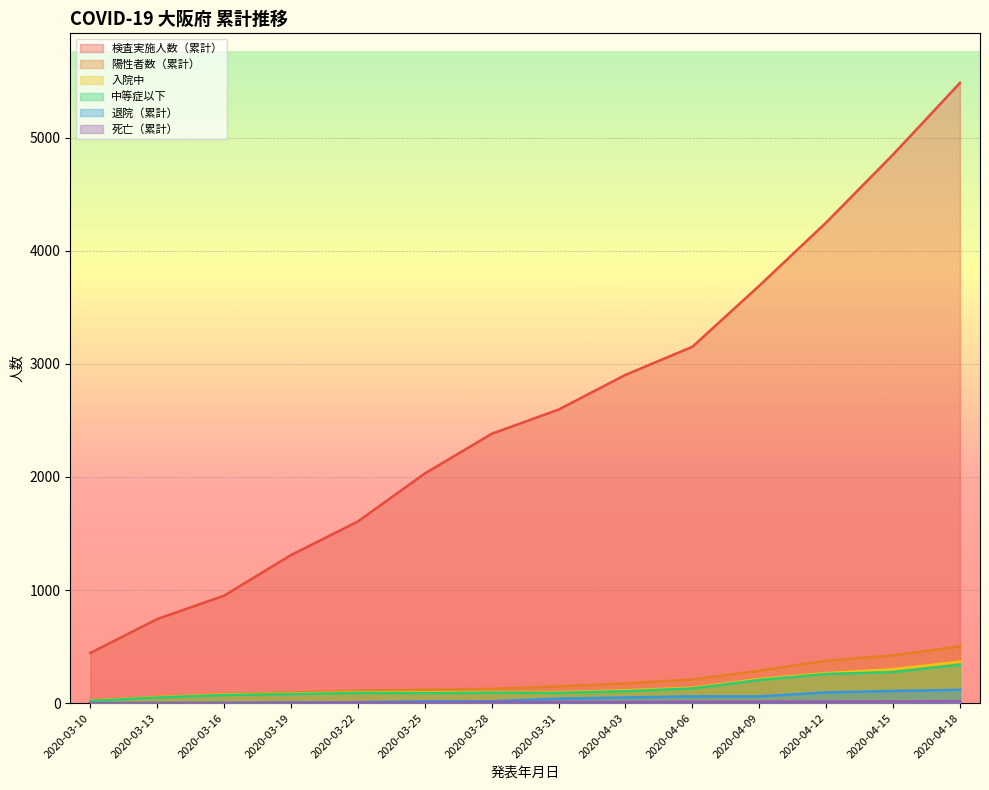

True or false: 死亡（累計） and 入院中 cross at least once.

False